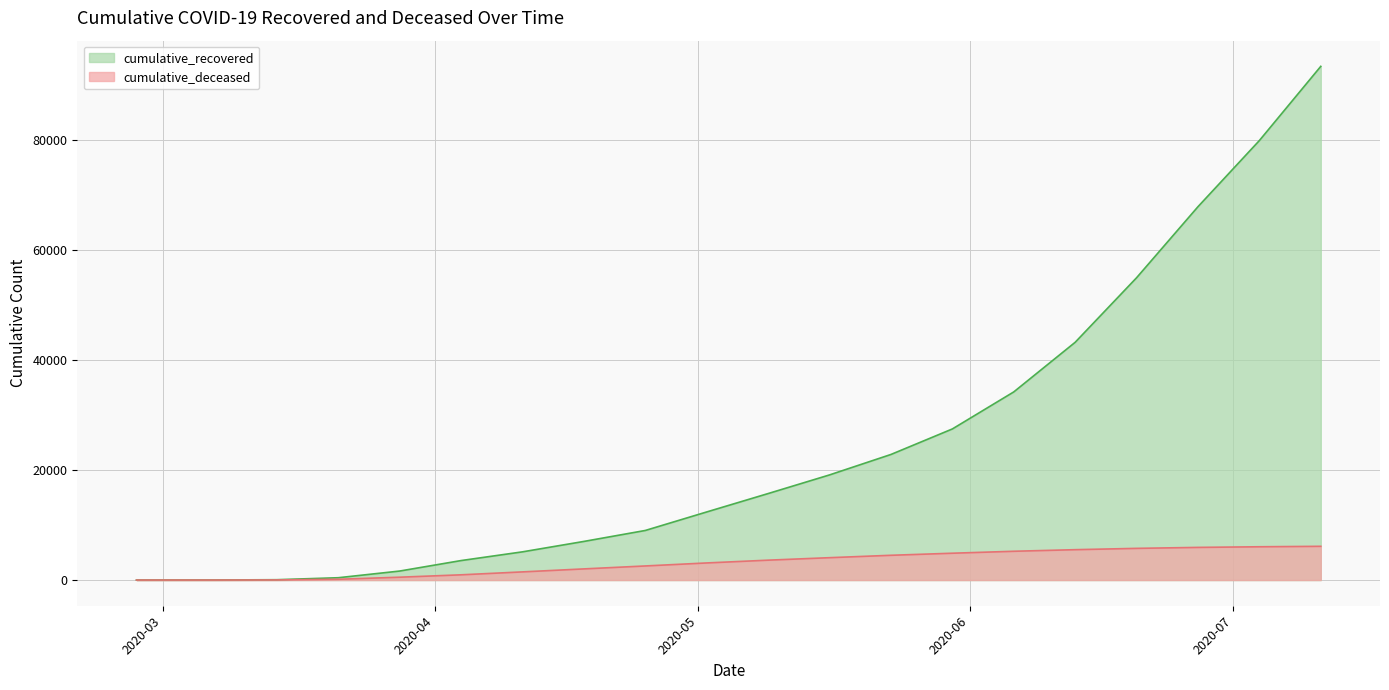

List the series in order of their overall mean, lowest first.

cumulative_deceased, cumulative_recovered